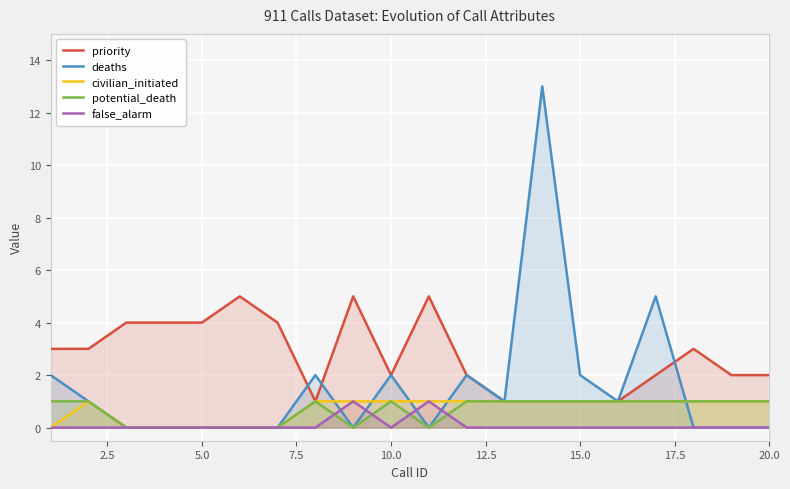

Is it true that potential_death equals 0 at 5.0?

True